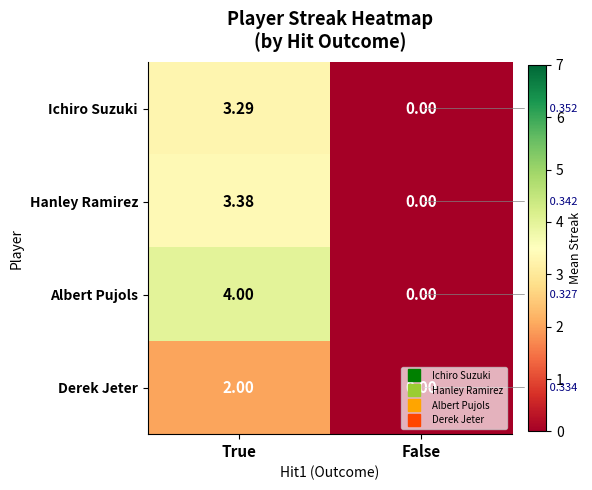

Which series changed the most between True and False?

Albert Pujols